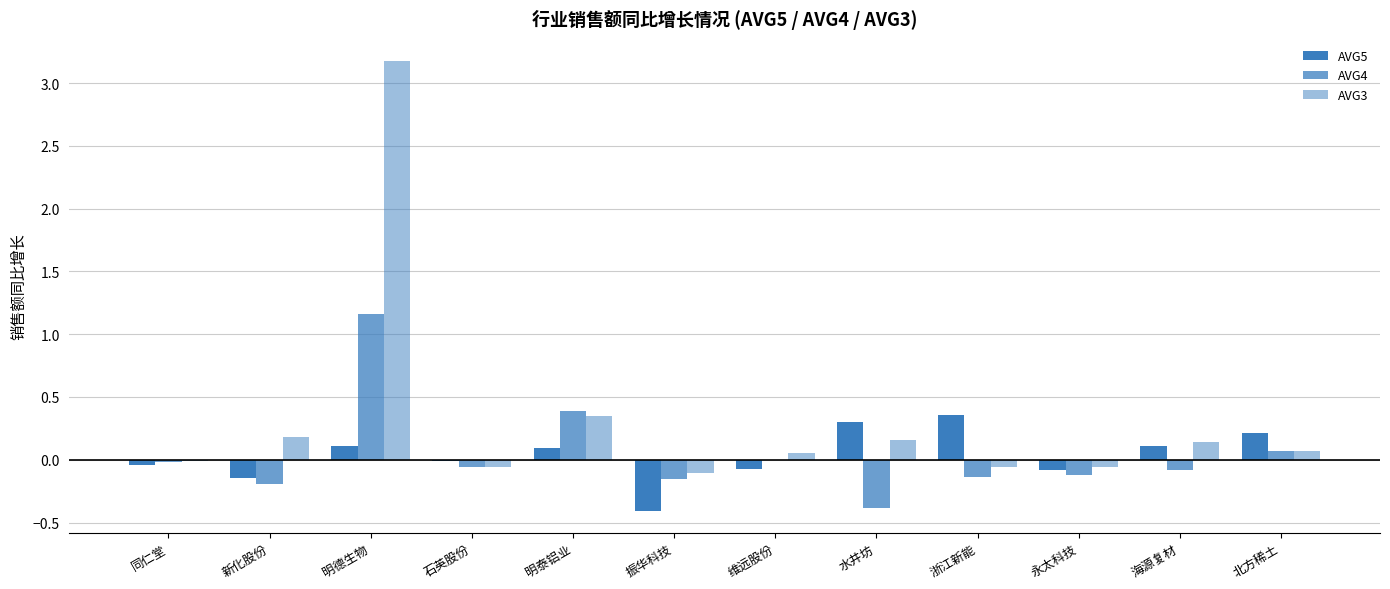

What is the difference between the second highest and minimum values in the AVG4 series?

0.8